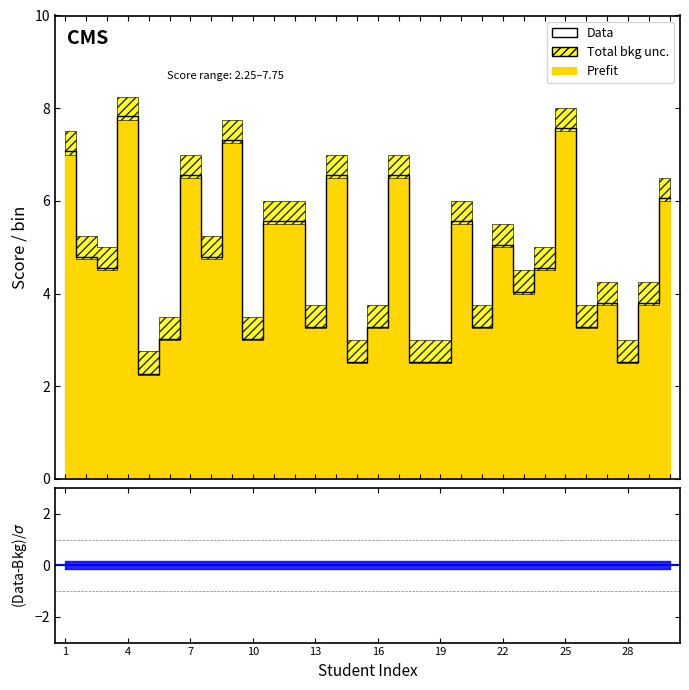

Is this an area chart (filled region under the line)?

No